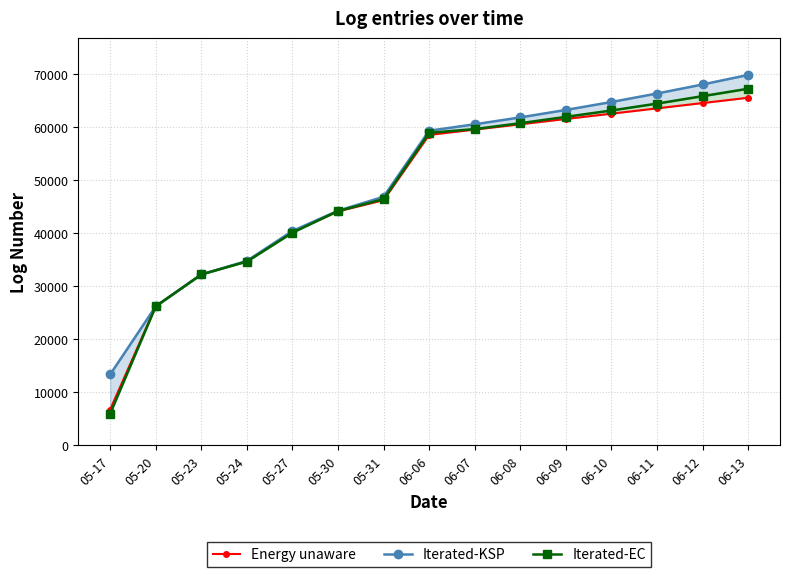

Is it true that Iterated-EC equals 60700 at 06-08?

True